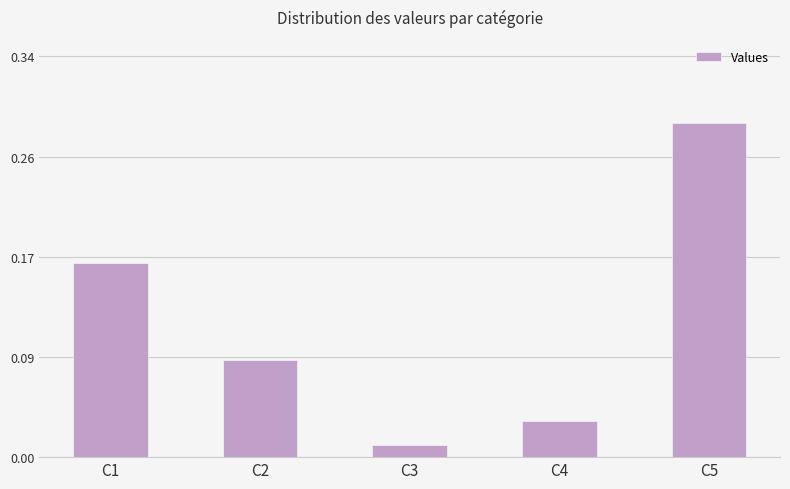

Between C1 and C2, which is larger?

C1